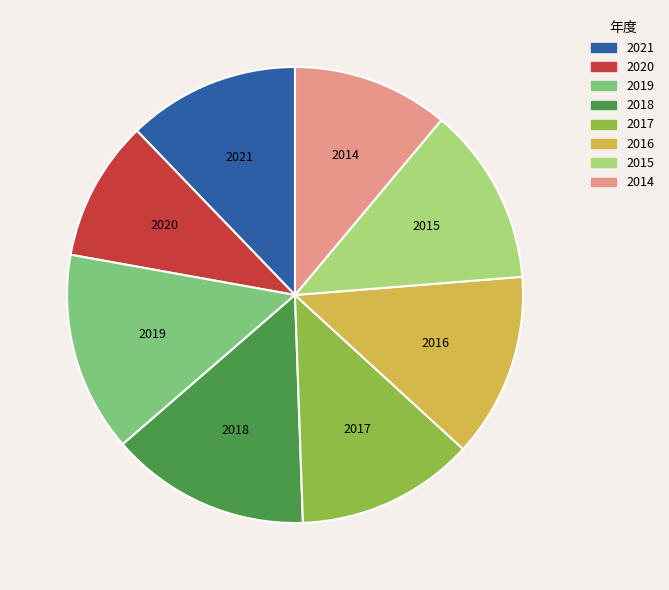

Is it true that 2018 is 5% of the pie?

False